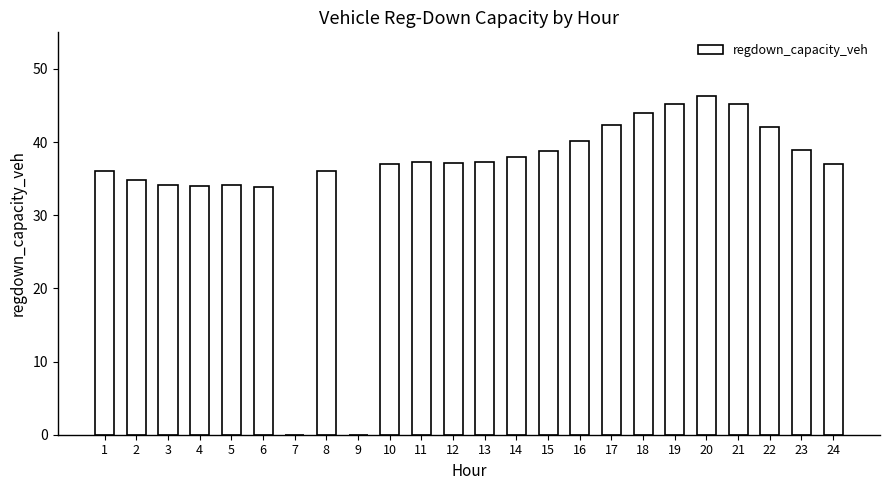

What is the sum of all values?

849.3